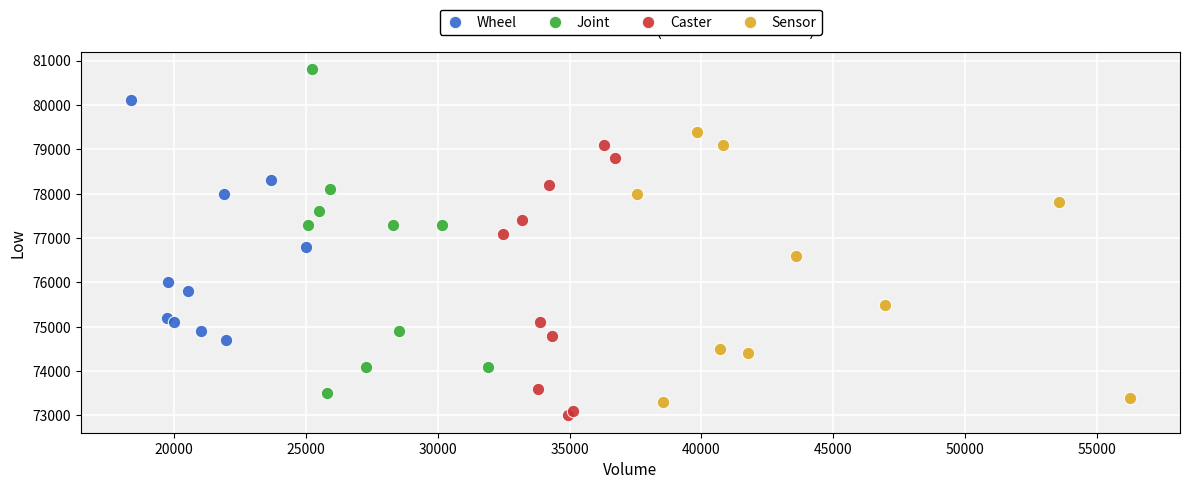

Which series contains the highest Y value?

Joint